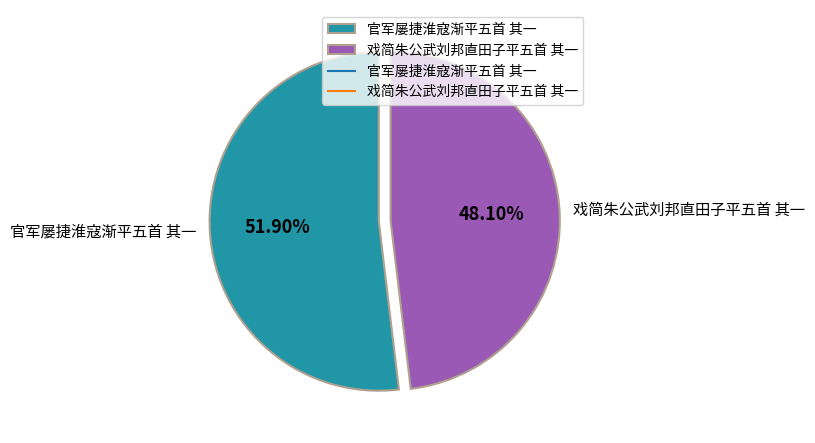

Do 戏简朱公武刘邦直田子平五首 其一 and 官军屡捷淮寇渐平五首 其一 together represent more than half of the pie?

Yes